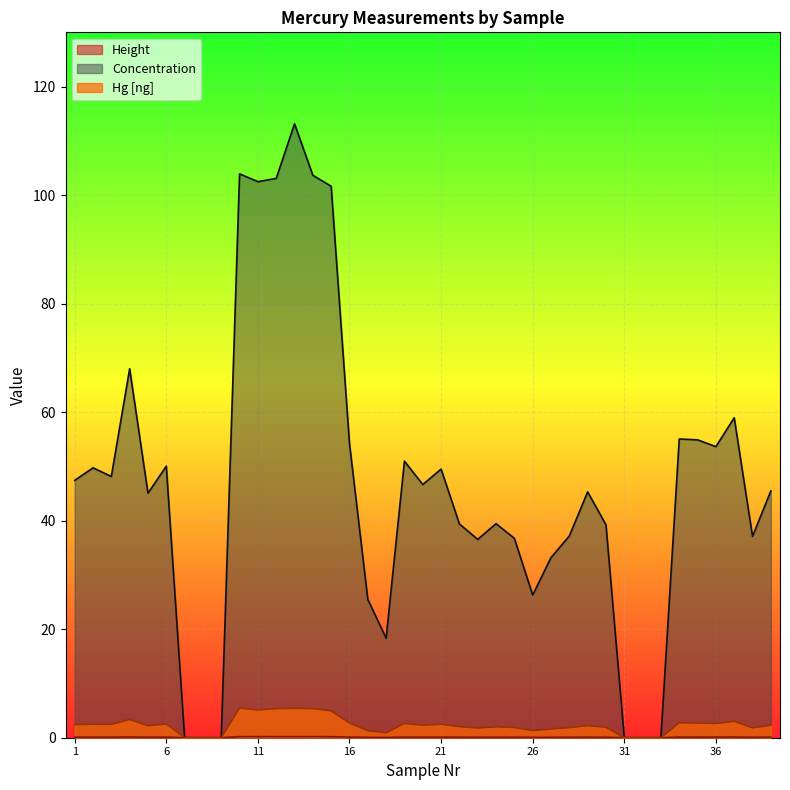

The Height series shows 0.1 at 22. True or false?

False